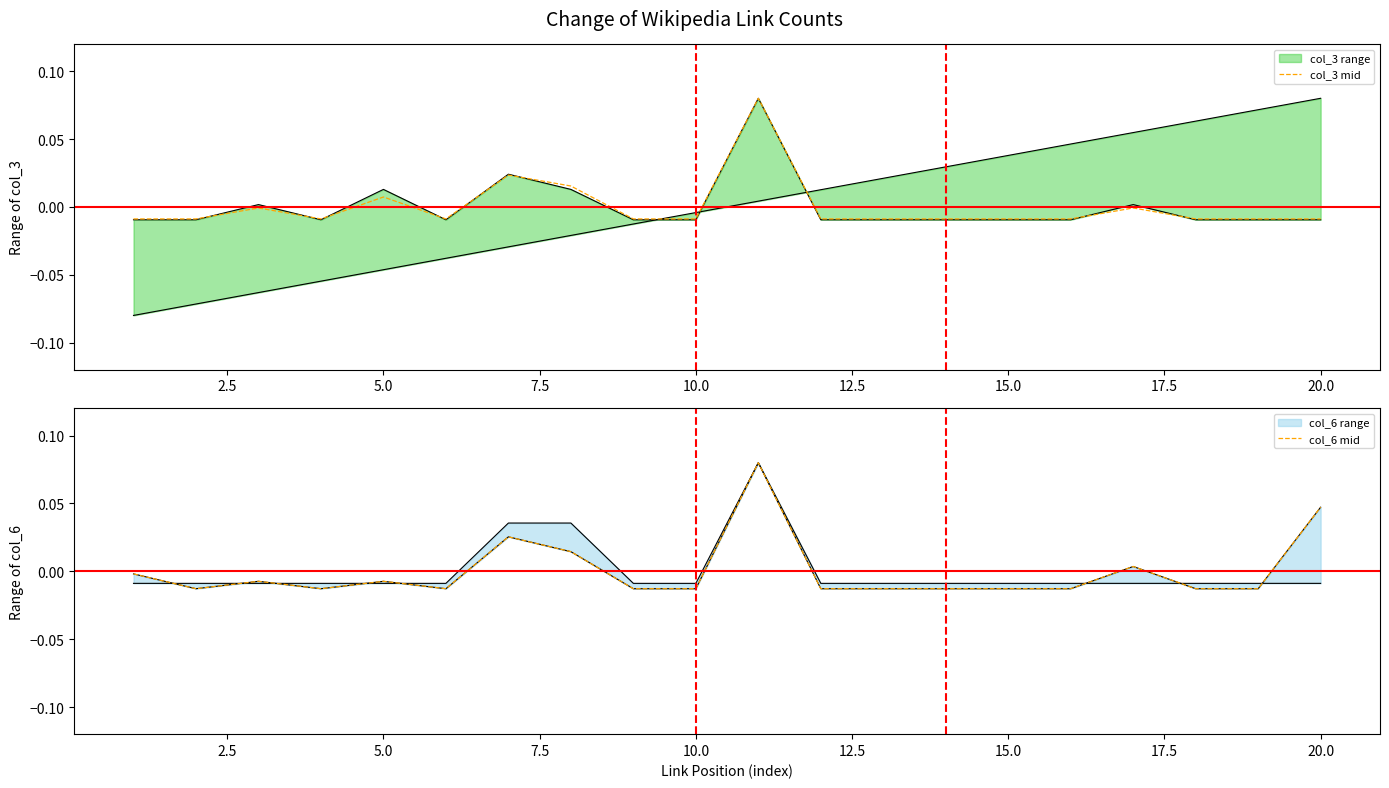

How many interior local valleys does the col_6 mid series have?

3